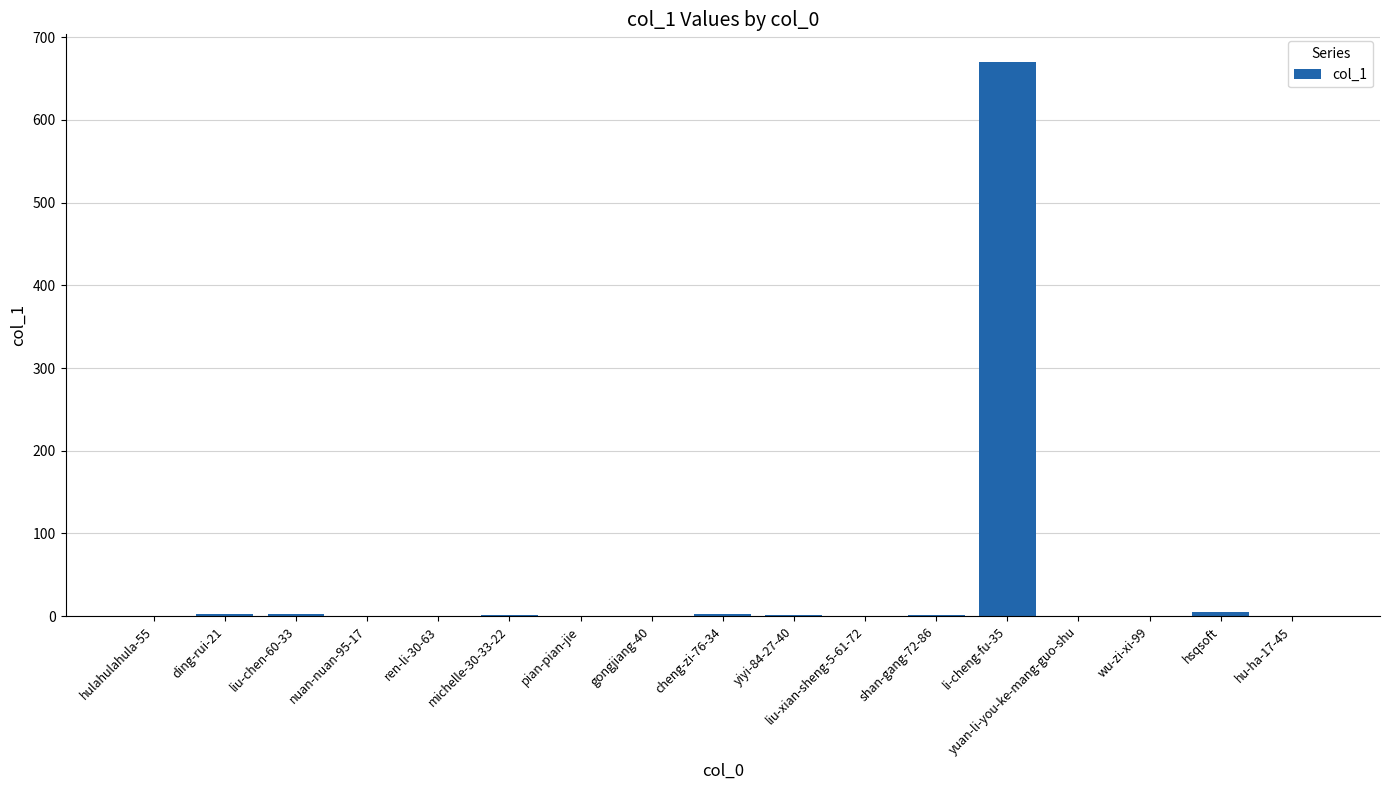

The chart shows a value of 1 at yiyi-84-27-40. True or false?

True